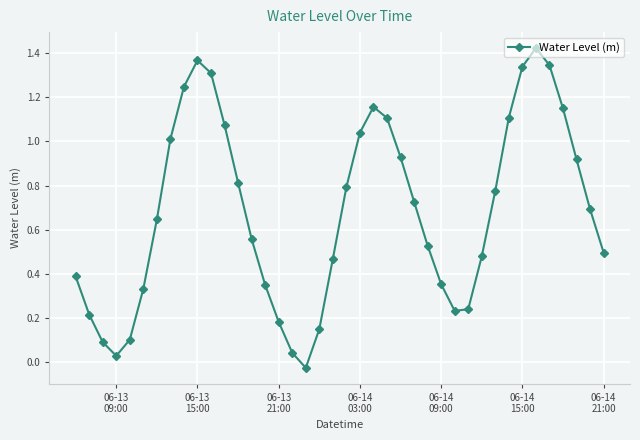

How many points are lower than both their immediate neighbors (excluding endpoints)?

3